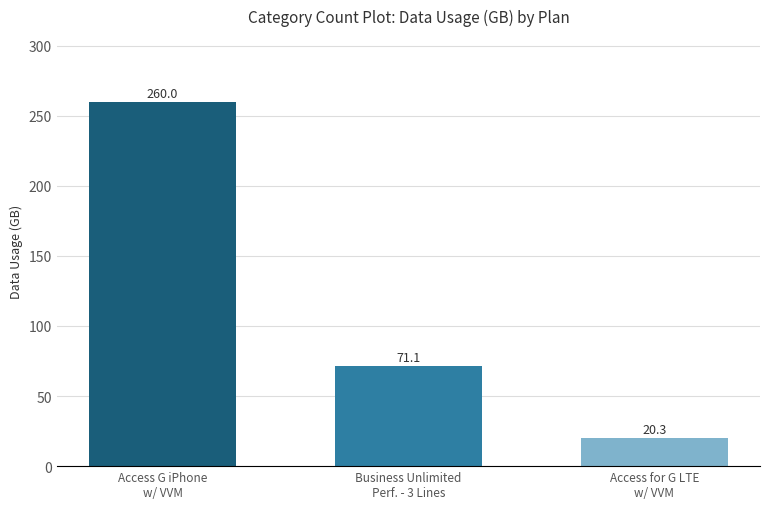

What is the label of the 3rd bar from the right?

Access G iPhone
w/ VVM